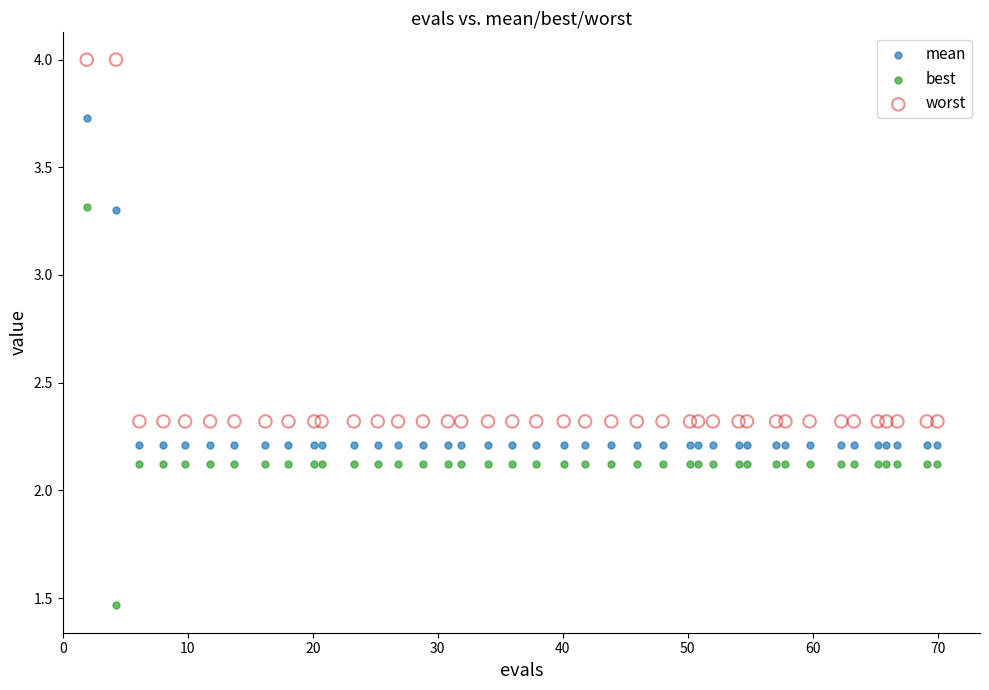

What is the X range (max minus min) for the scatter plot?

68.0